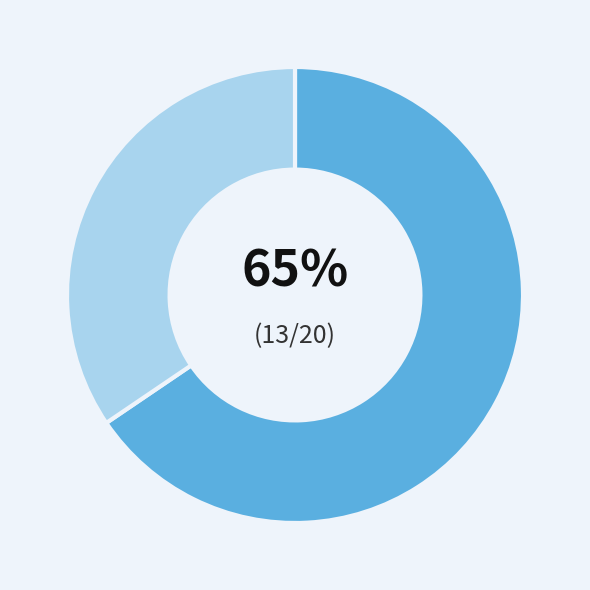

The robust_s_02_before slice represents 80% of the pie. True or false?

False